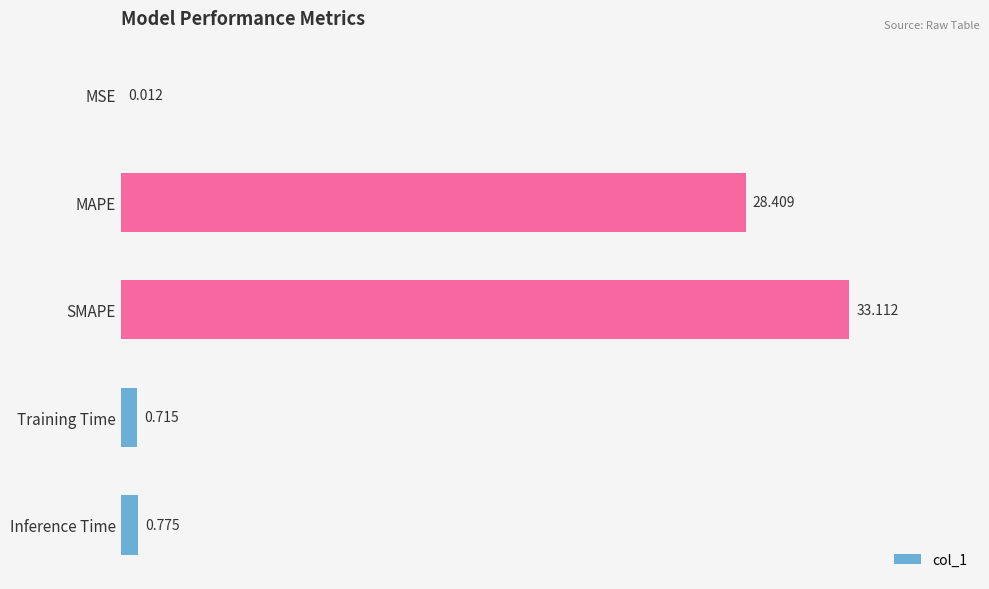

At which category does the chart reach its peak across all series?

SMAPE